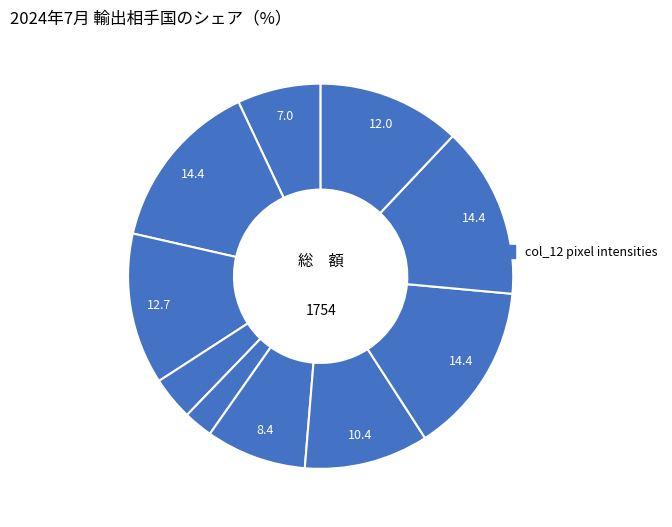

Count the number of slices in the pie.

10